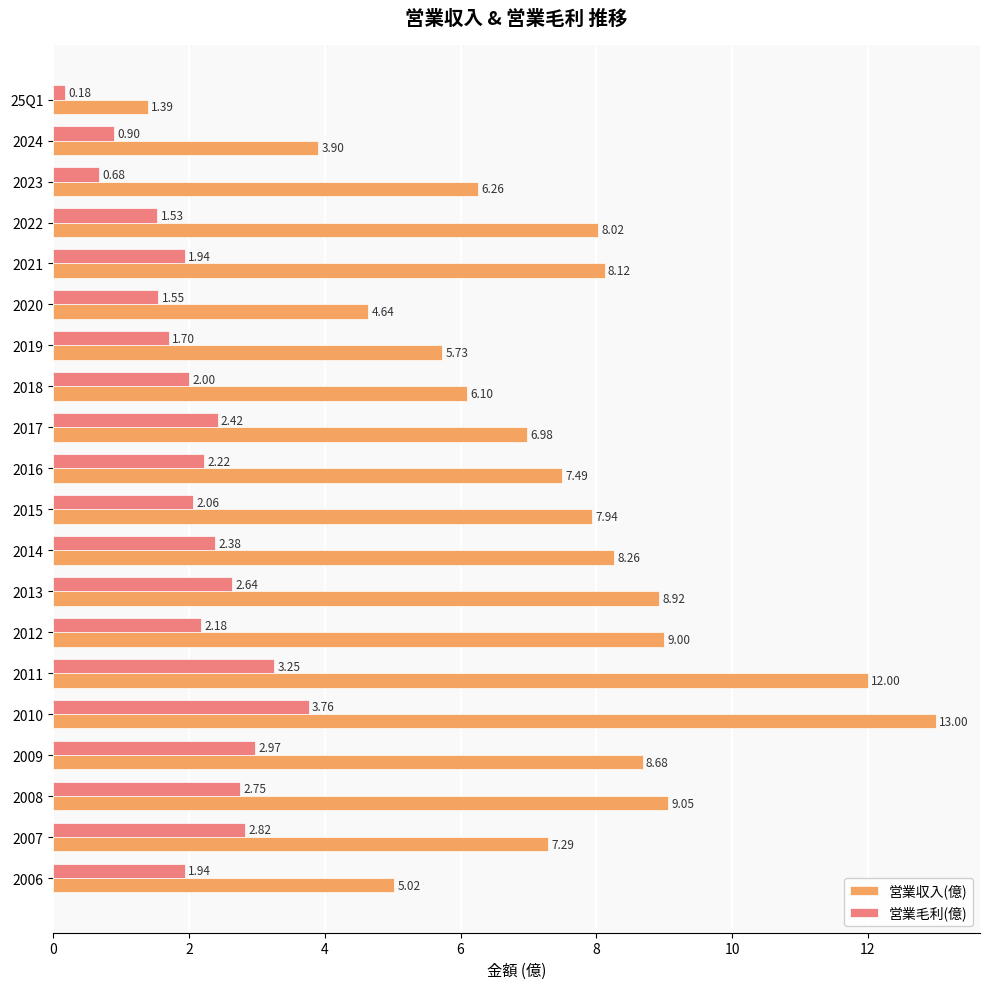

What is the total value across all series at 2015?

10.0